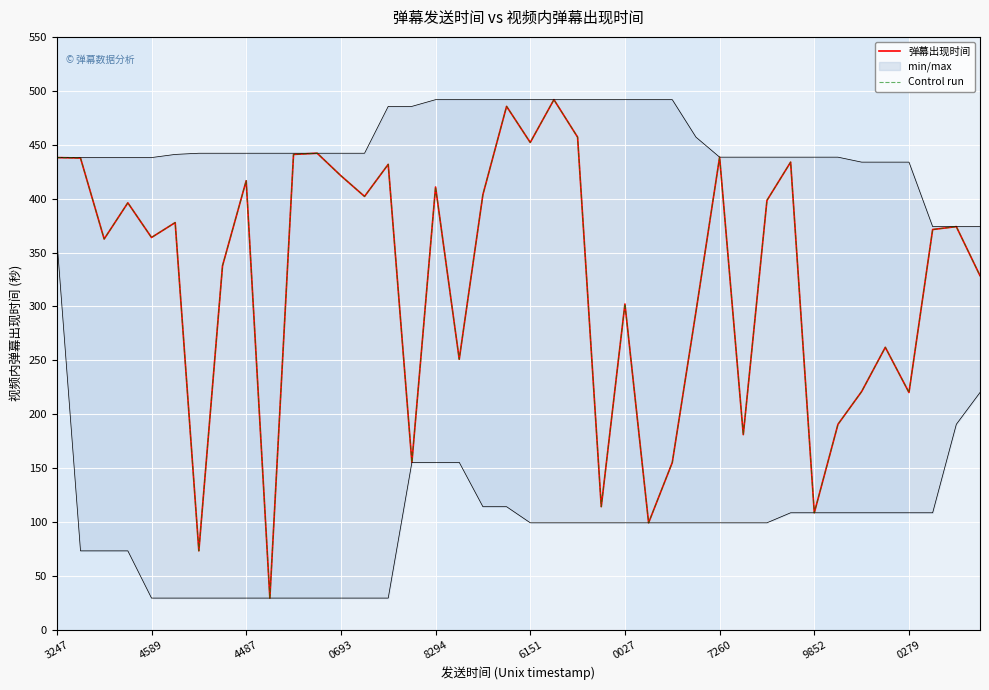

Reading right to left, extract all data points from this chart.

弹幕出现时间: 328.5	374.0	371.3	220.1	262.1	221.0	190.6	108.6	433.8	398.3	181.0	438.4	295.0	155.1	99.3	302.2	114.2	457.0	491.8	452.1	485.5	403.7	251.0	410.8	155.4	431.8	402.0	421.2	442.1	441.0	29.4	416.6	337.7	73.2	377.7	363.9	396.1	362.5	437.6	438.1
Control run: 328.5	374.0	371.3	220.1	262.1	221.0	190.6	108.6	433.8	398.3	181.0	438.4	295.0	155.1	99.3	302.2	114.2	457.0	491.8	452.1	485.5	403.7	251.0	410.8	155.4	431.8	402.0	421.2	442.1	441.0	29.4	416.6	337.7	73.2	377.7	363.9	396.1	362.5	437.6	438.1